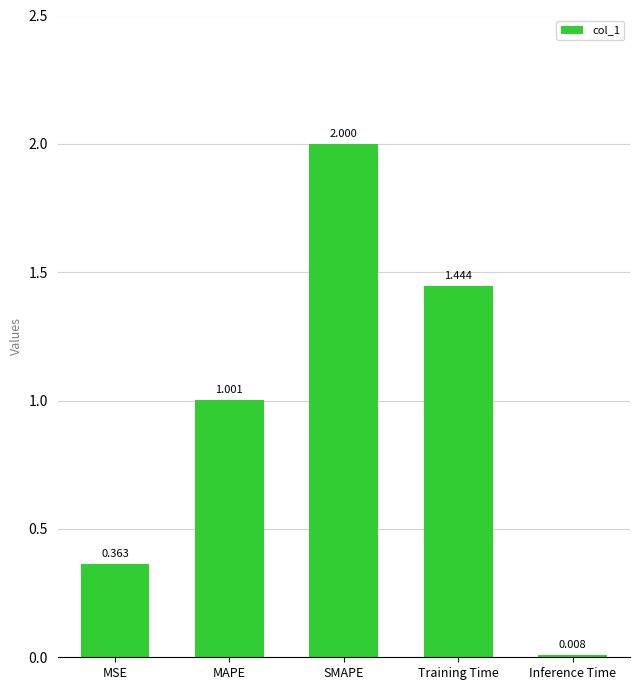

What is the label of the 1st bar from the left?

MSE